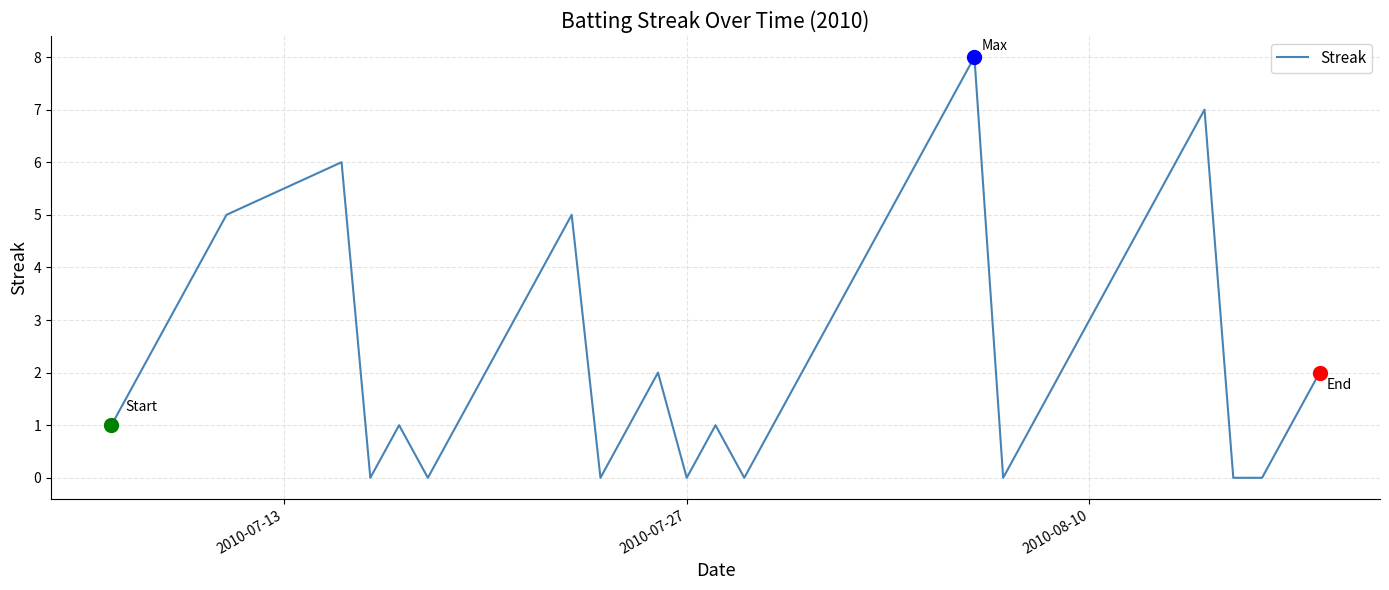

What is the maximum value shown in the chart?

8